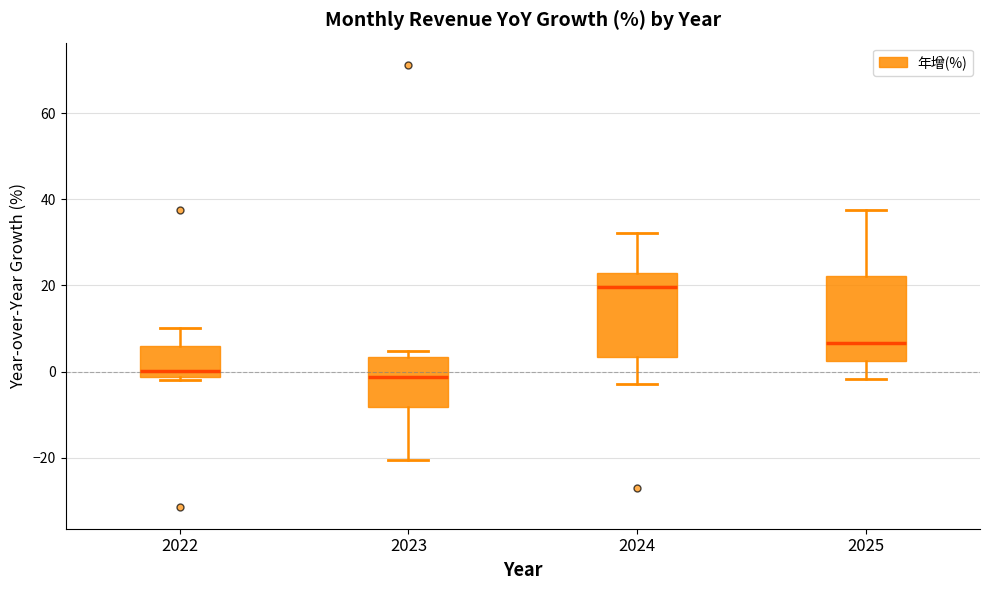

Reading left to right, read every box against the y-axis: the position of its median line, the range the box covers, and the ends of its whiskers. The values are not printed on the chart, so give them approximately, as read against the axis.

2022: median 0, box -2 to 6, whiskers -2 (just below the box's lower edge) to 10
2023: median -2, box -8 to 4, whiskers -20 to 4 (just above the box's upper edge)
2024: median 20, box 4 to 22, whiskers -2 to 32
2025: median 6, box 2 to 22, whiskers -2 to 38